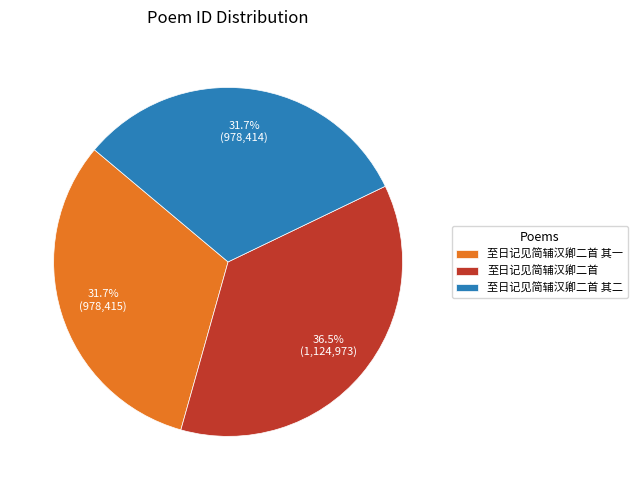

Does 至日记见简辅汉卿二首 其一 account for over 50% of the chart?

No